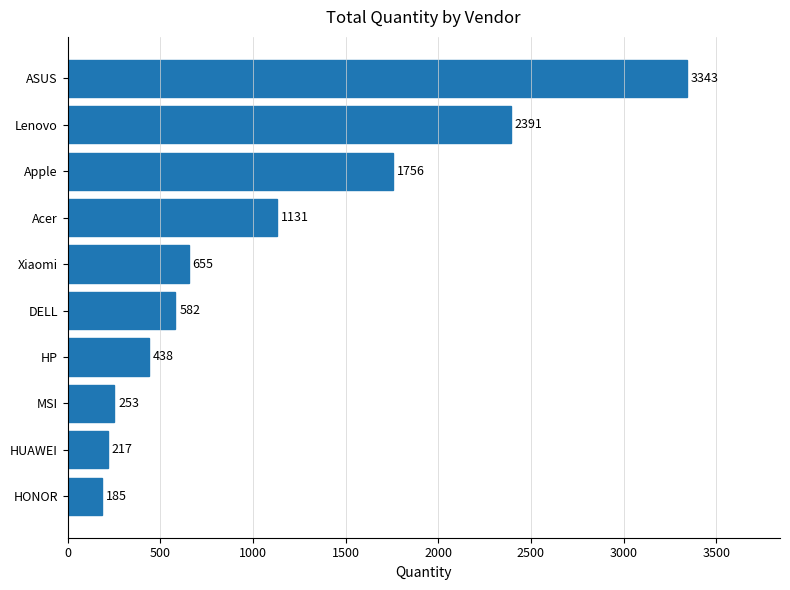

Where is the data nearest to the value 1764?

Apple